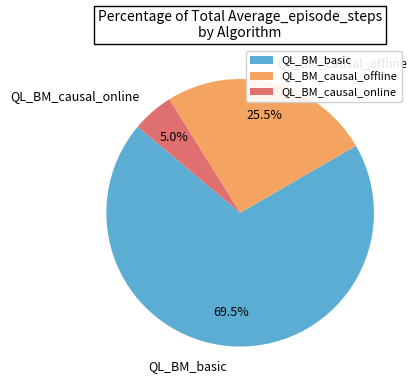

To the nearest percent, what percentage of the pie is QL_BM_causal_online?

5%